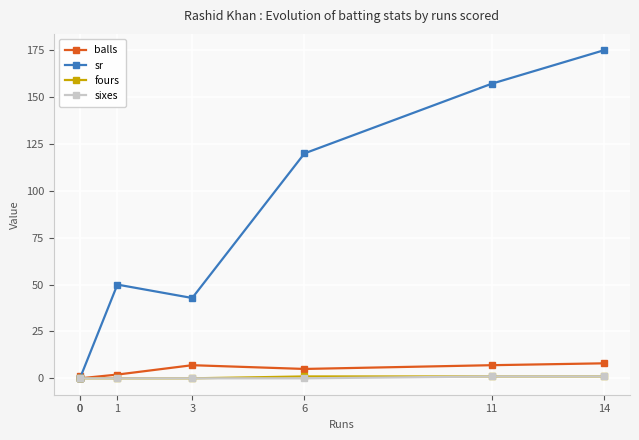

How many data points in balls are above 5?

3